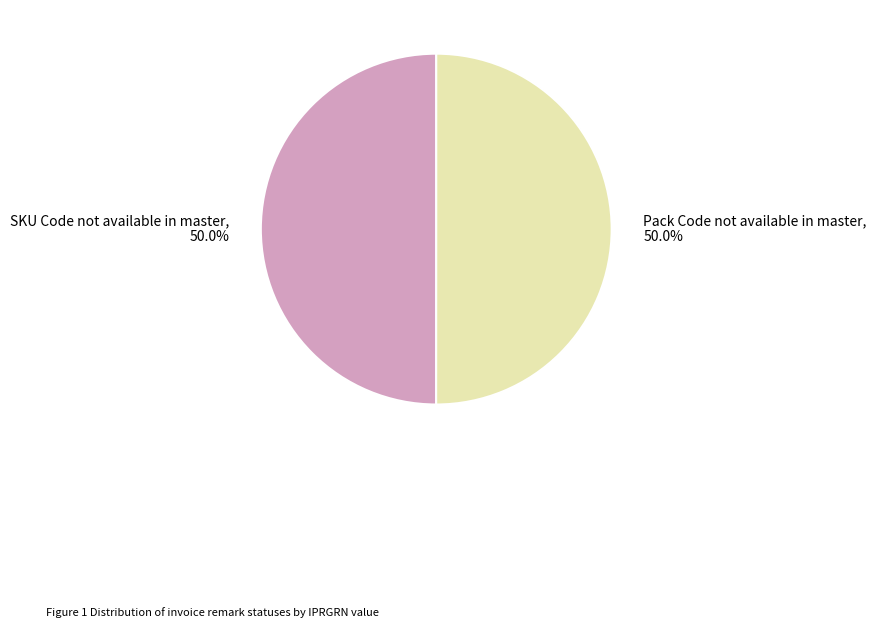

What percentage do Pack Code not available in master, 50.0% and SKU Code not available in master, 50.0% together represent?

100.0%